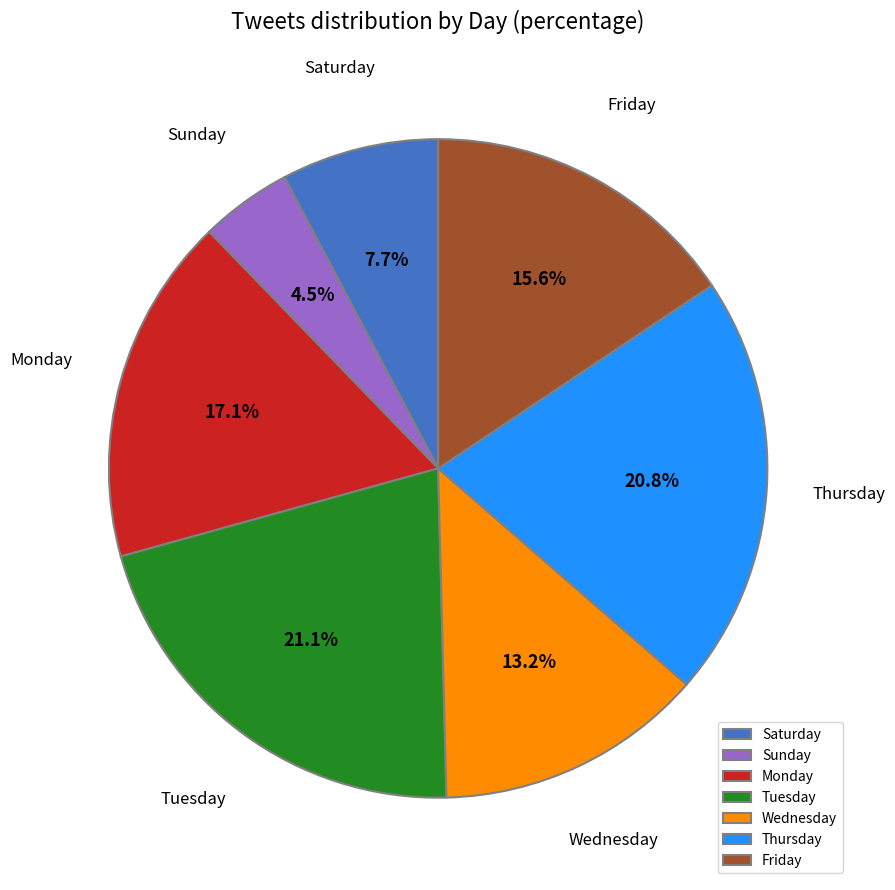

What percentage is the Tuesday slice, to the nearest percent?

21%